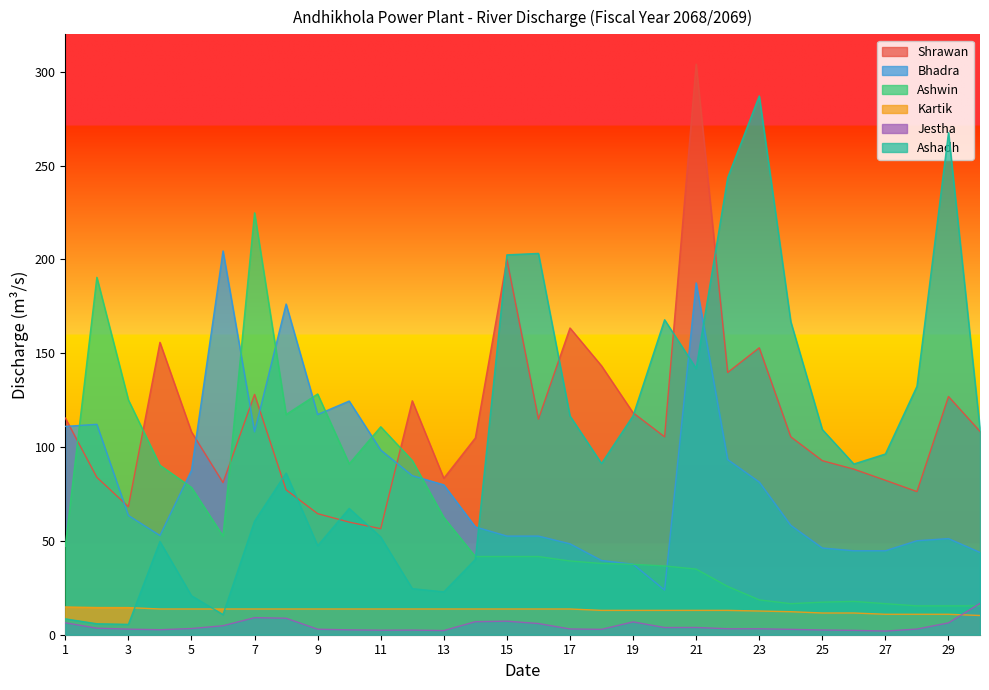

Reading right to left, what are all the values shown in this chart?

Shrawan: 108.4	127.0	76.3	82.3	88.2	92.8	105.5	152.9	139.8	304.1	105.5	118.3	143.3	163.5	114.9	199.9	104.9	83.4	124.7	56.5	60.0	64.5	77.2	128.1	81.1	108.1	155.8	68.3	83.9	115.5
Bhadra: 43.9	51.2	50.1	44.8	44.8	46.2	58.3	81.4	93.3	187.5	23.8	37.6	39.6	48.5	52.6	52.6	57.5	79.9	84.8	98.4	124.5	117.4	176.3	108.2	204.6	87.6	52.9	63.6	112.2	111.0
Ashwin: 15.4	15.4	15.4	16.6	17.8	17.4	16.6	18.6	25.8	35.0	36.7	37.5	38.0	39.3	41.7	41.7	41.7	62.5	92.9	110.8	91.1	128.3	117.4	224.9	52.6	78.5	90.3	125.2	190.5	47.1
Kartik: 10.2	10.9	10.9	10.9	11.6	11.6	12.3	12.6	13.0	13.0	13.0	13.0	13.0	13.7	13.7	13.7	13.7	13.7	13.7	13.7	13.7	13.7	13.7	13.7	13.7	13.7	13.7	14.5	14.5	14.8
Jestha: 16.7	6.3	3.0	2.0	2.3	2.5	2.9	3.2	3.2	3.9	3.8	6.8	2.9	3.1	6.0	7.2	7.0	2.2	2.5	2.4	2.6	2.9	8.8	9.1	4.8	3.3	2.7	3.0	3.5	6.4
Ashadh: 109.5	267.6	132.4	96.3	91.0	109.4	166.9	287.2	243.6	141.9	167.9	116.7	91.3	116.6	203.2	202.5	40.1	22.9	24.6	52.1	67.3	47.5	86.1	60.5	10.7	20.8	49.7	5.5	5.8	8.5